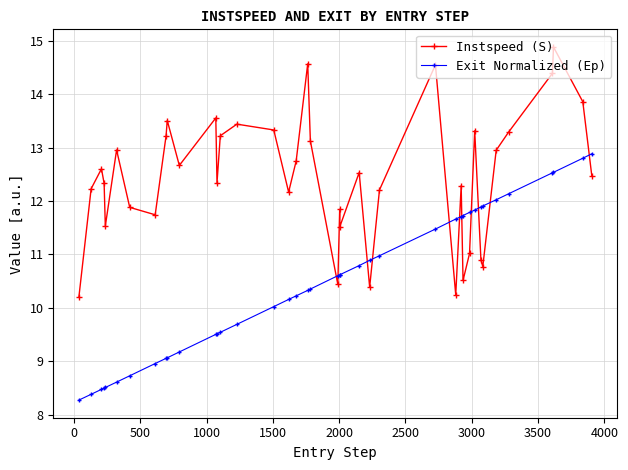

How many lines are shown in the chart?

2